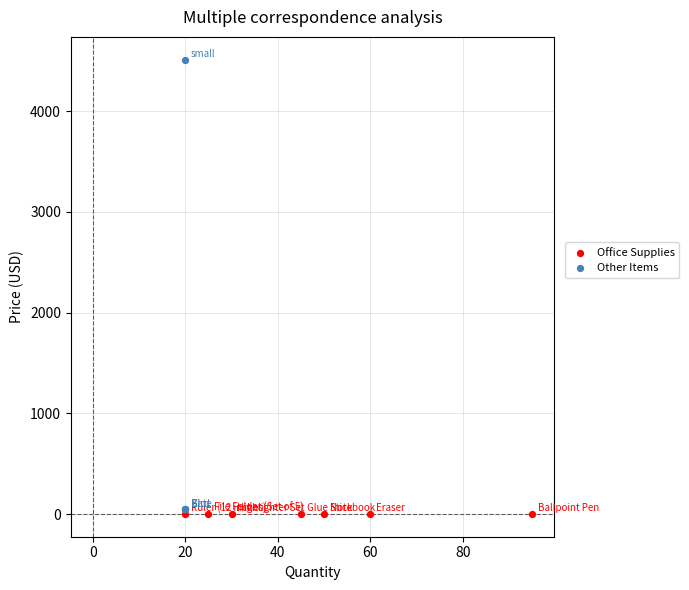

Which series contains the highest Y value?

Other Items